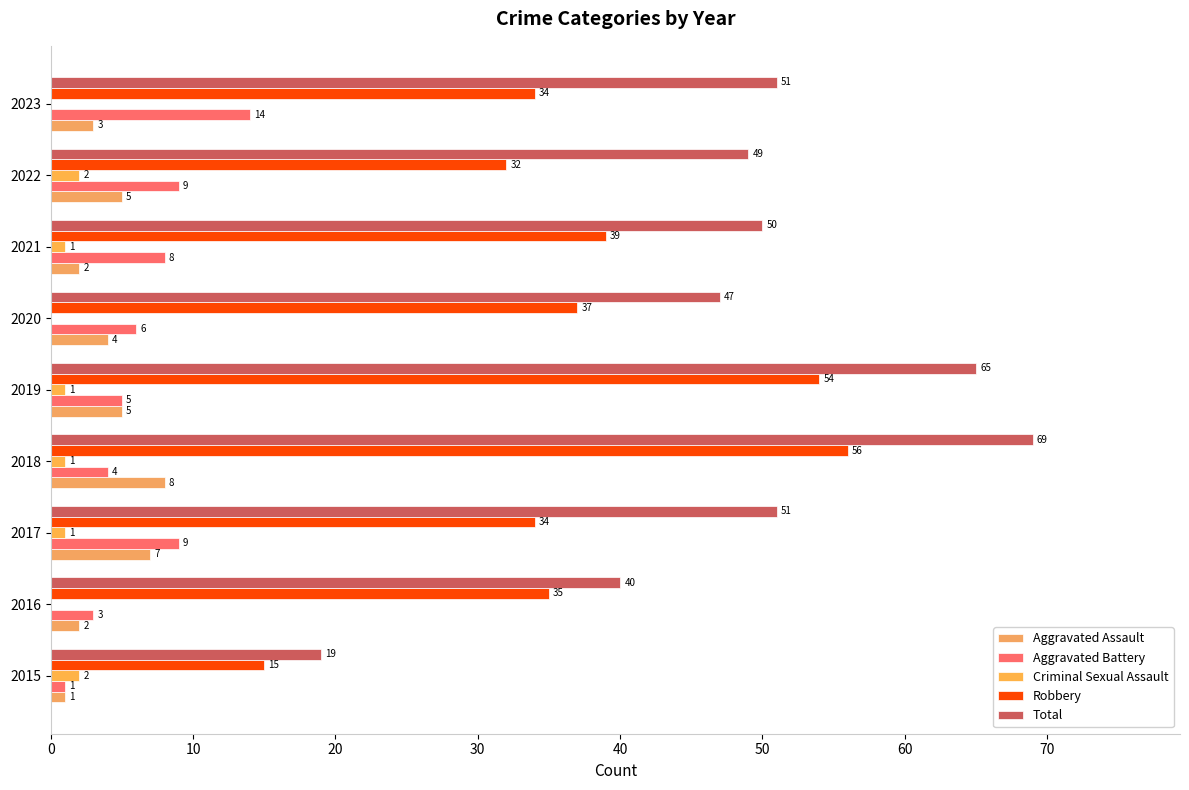

How many data points does each series have?

9